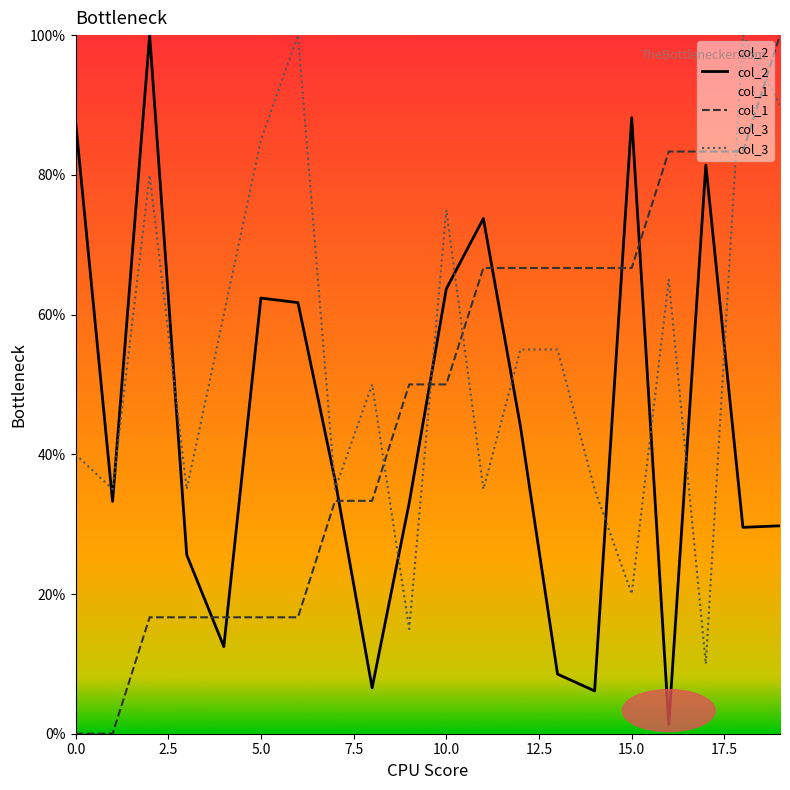

List the series in order of their overall mean, lowest first.

col_2, col_1, col_3